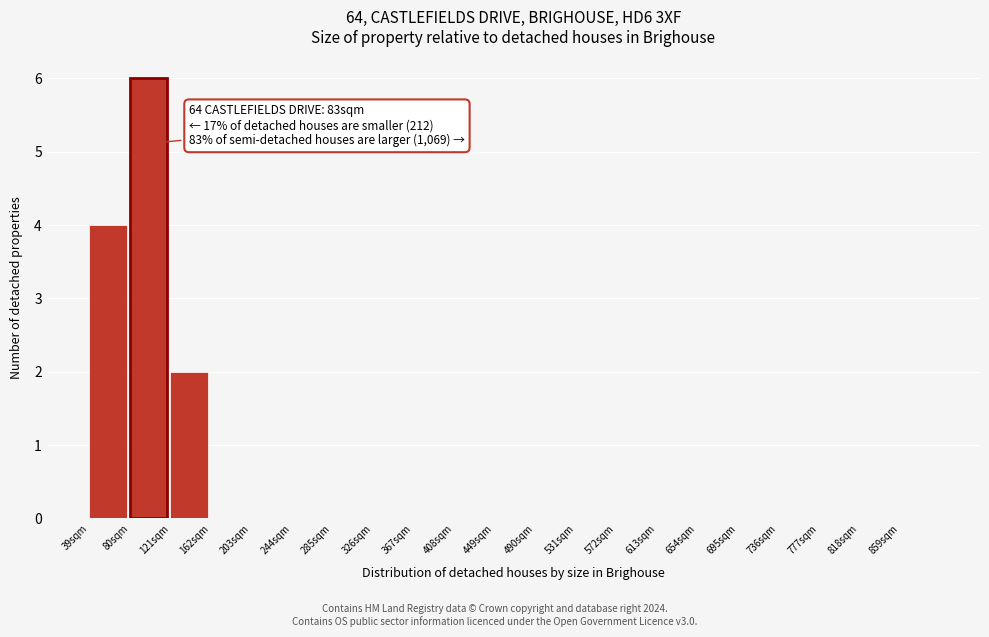

Which range on the x-axis has the tallest bar?

80 to 121